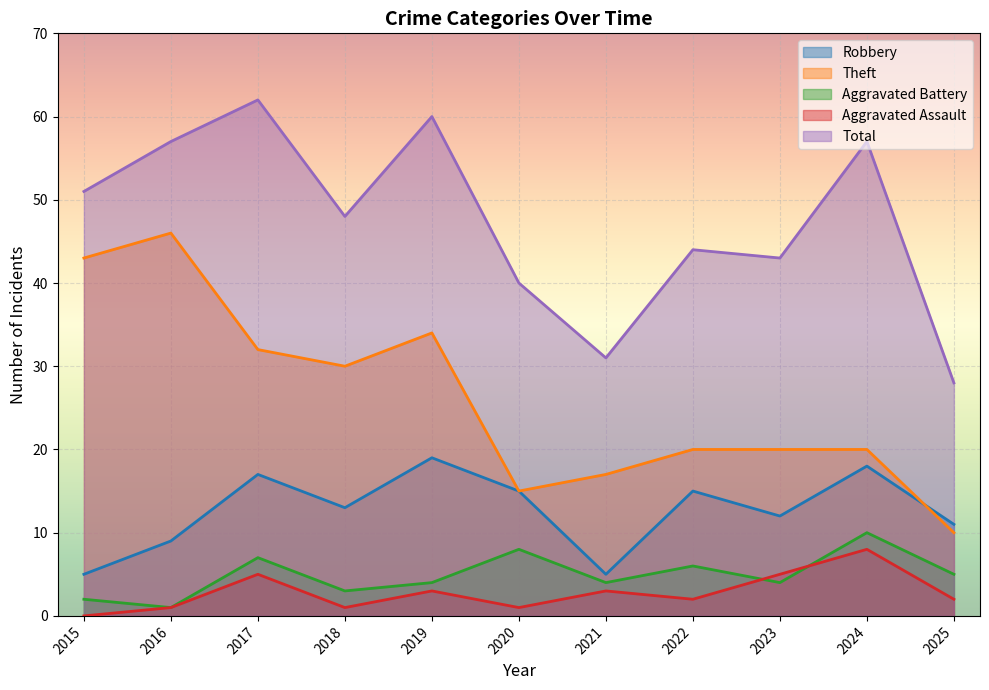

Where is the first local minimum for Aggravated Assault?

2018